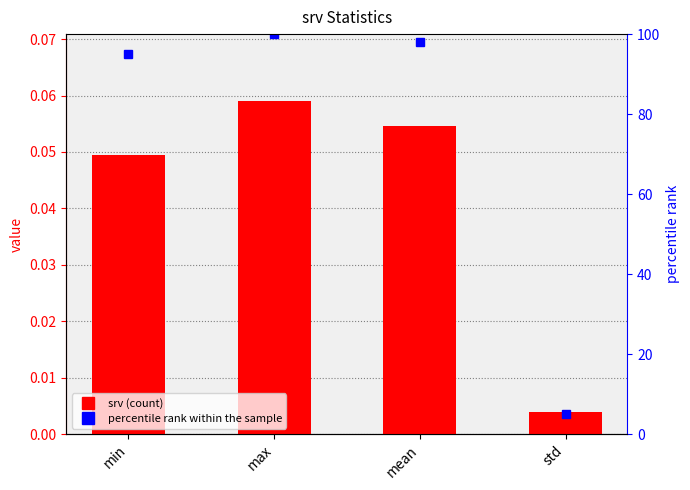

What is the label of the 1st bar from the left?

min